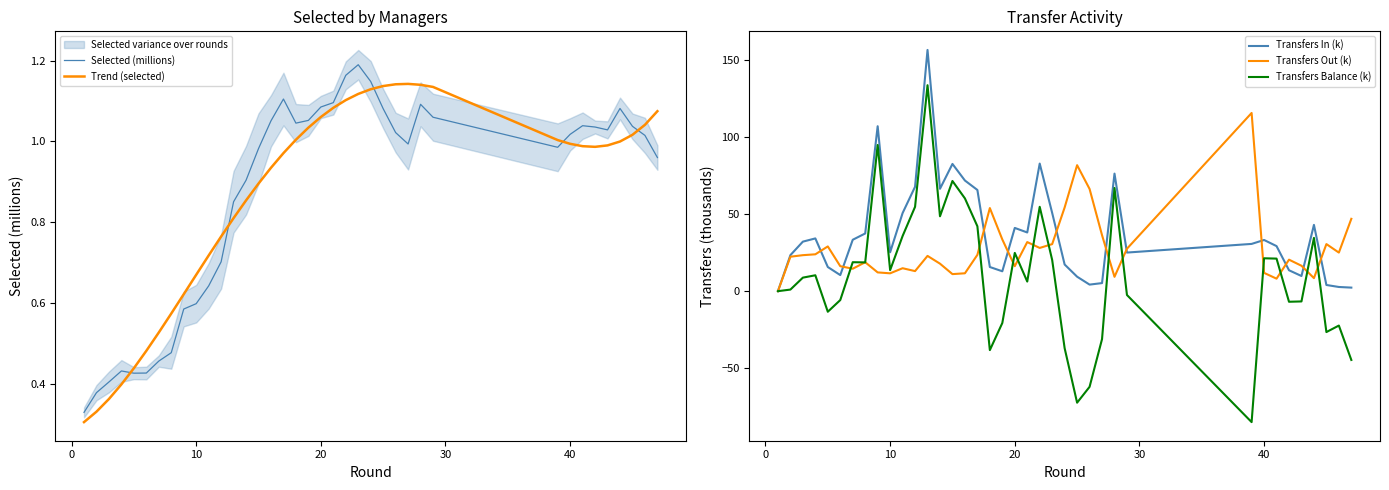

After their last crossing, which series has the higher values: Trend (selected) or Transfers In (k)?

Transfers In (k)